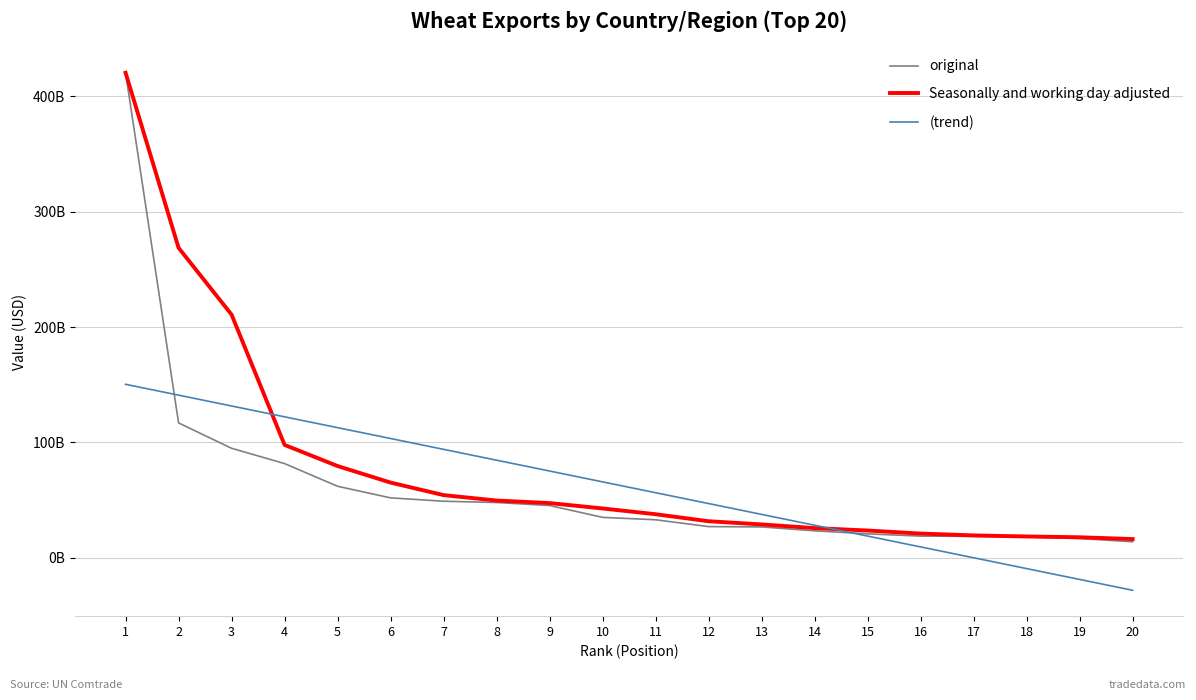

Does the chart have visible grid lines?

Yes